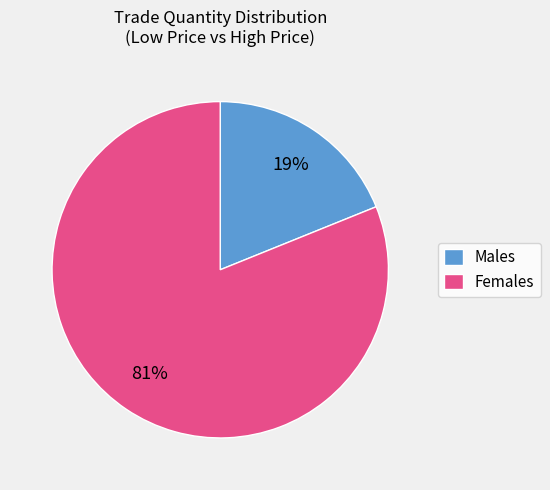

Count the number of slices in the pie.

2